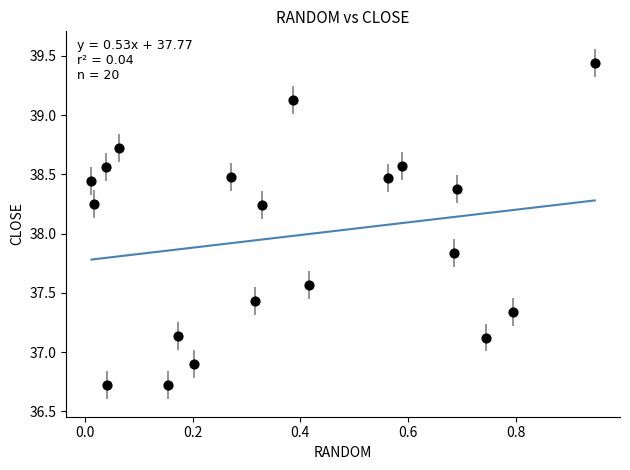

What is the range of Y values (max minus min)?

2.7